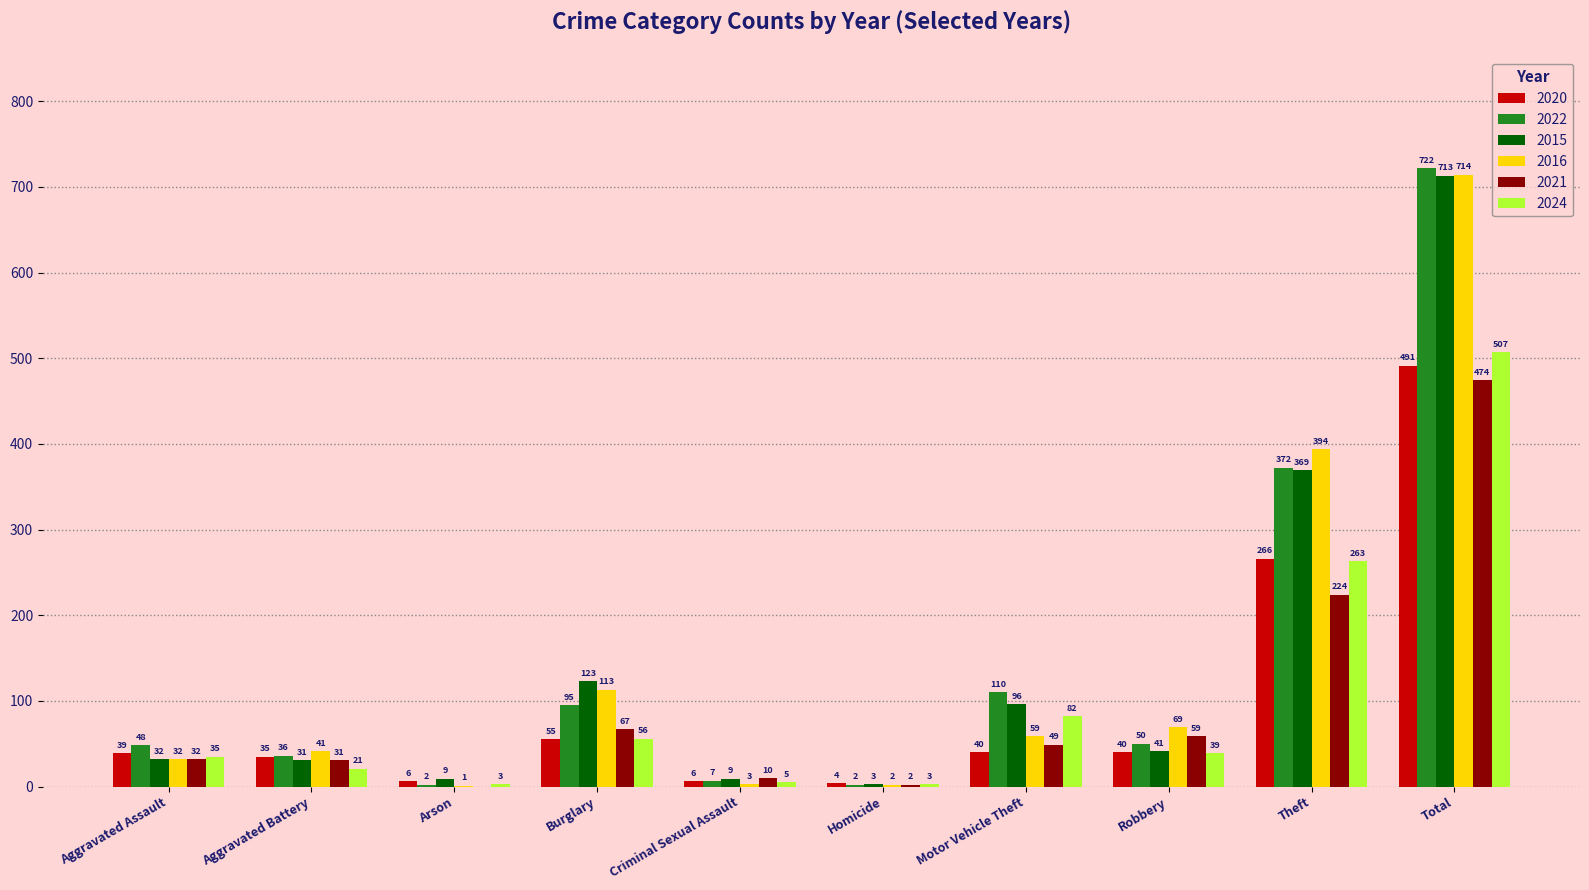

What are all the series names shown in the legend?

2020, 2022, 2015, 2016, 2021, 2024